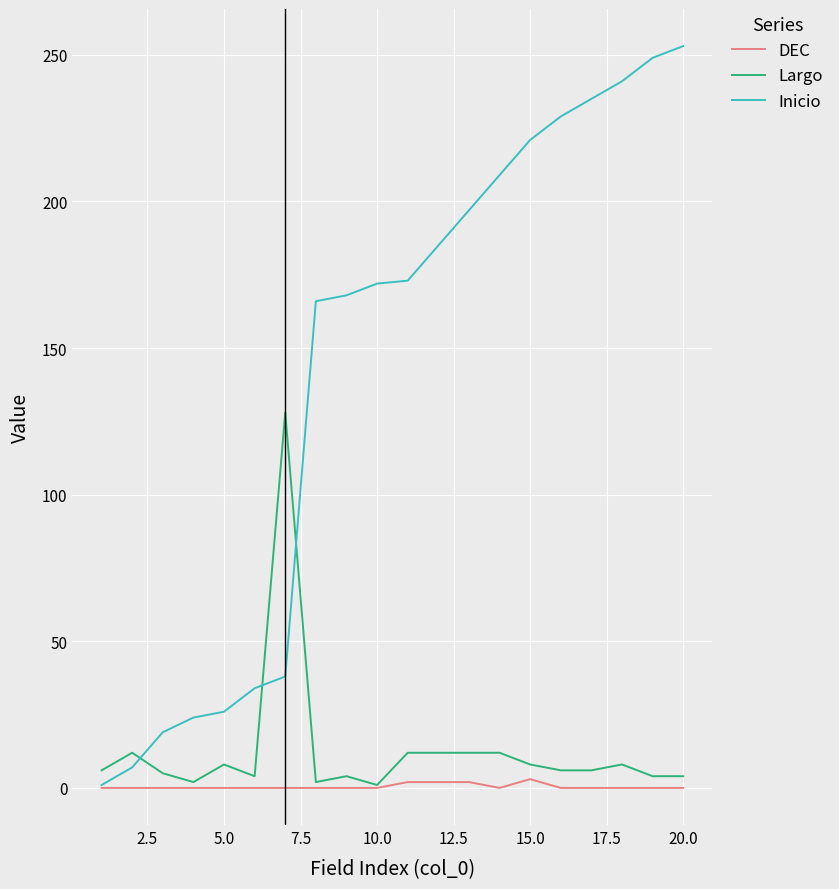

What is the greatest value displayed?

253